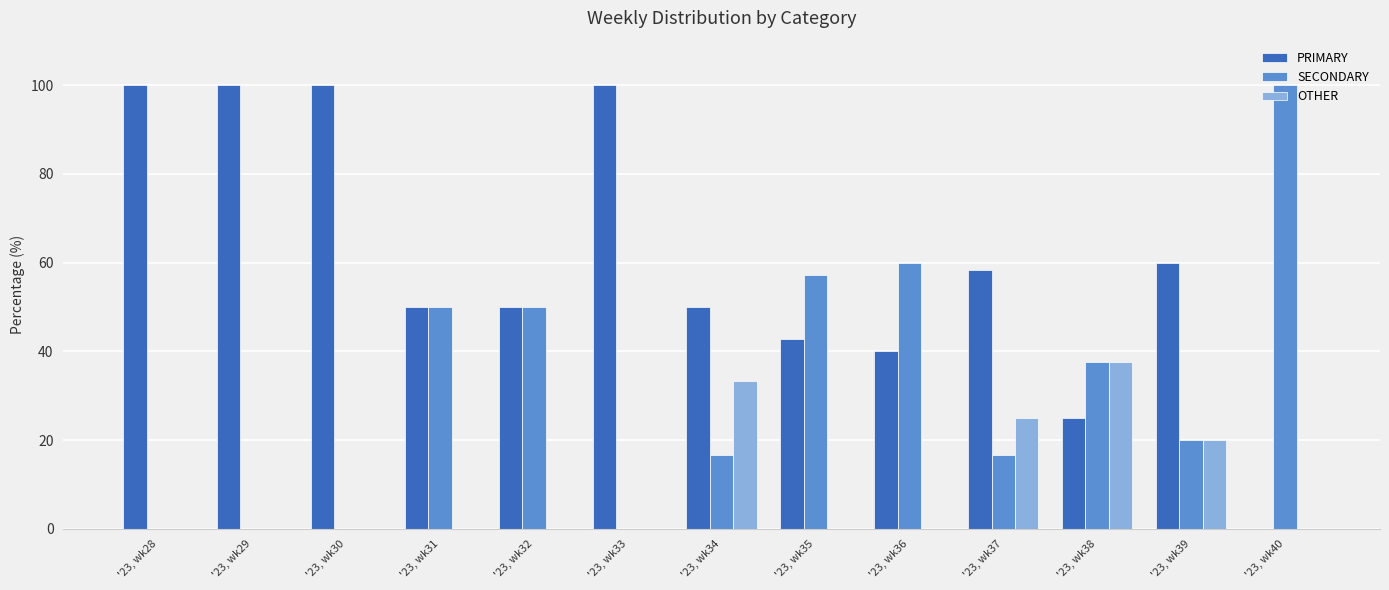

Are the bars horizontal?

No